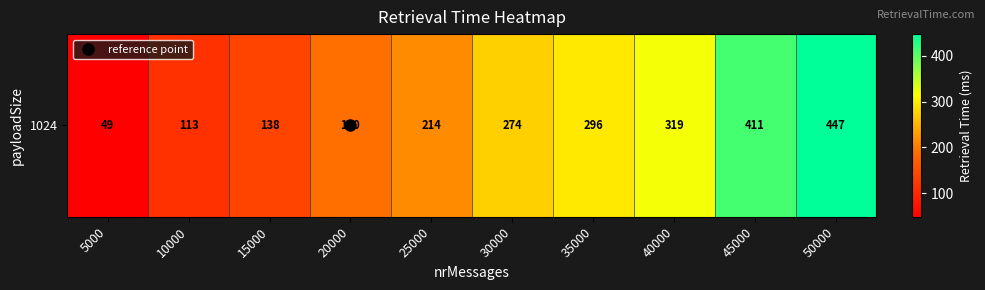

How many categories are shown in the chart?

10